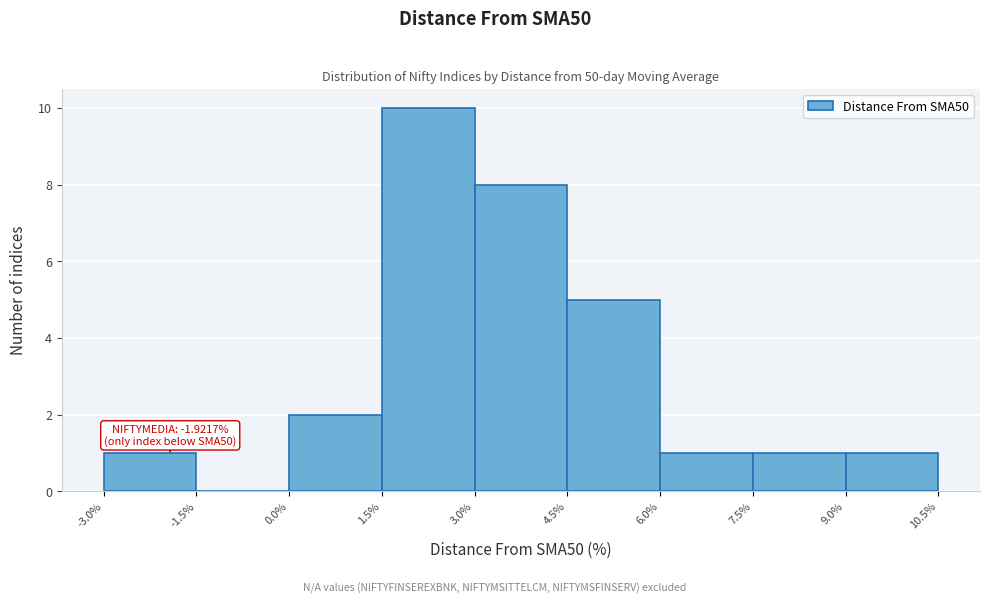

Over which range of the x-axis is the bar tallest?

1.5% to 3.0%